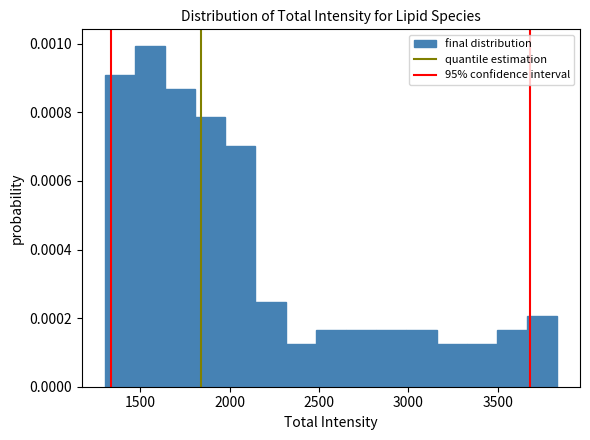

Read against the x-axis, roughly where is the centre of the tallest bar?

1550